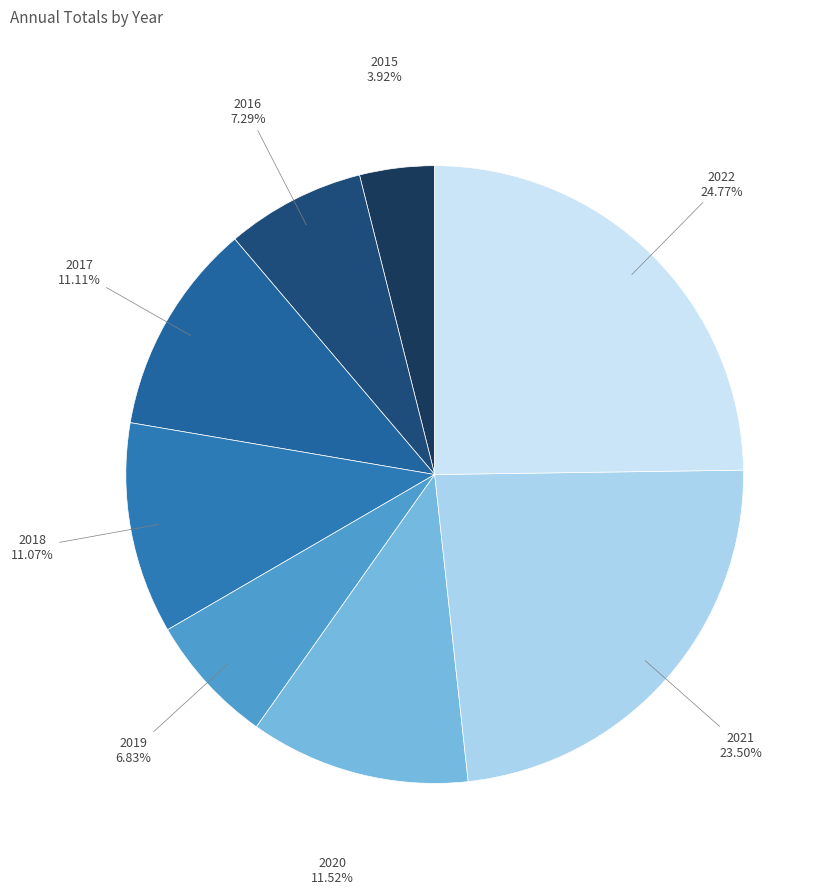

Between 2022 and 2018, which is larger?

2022